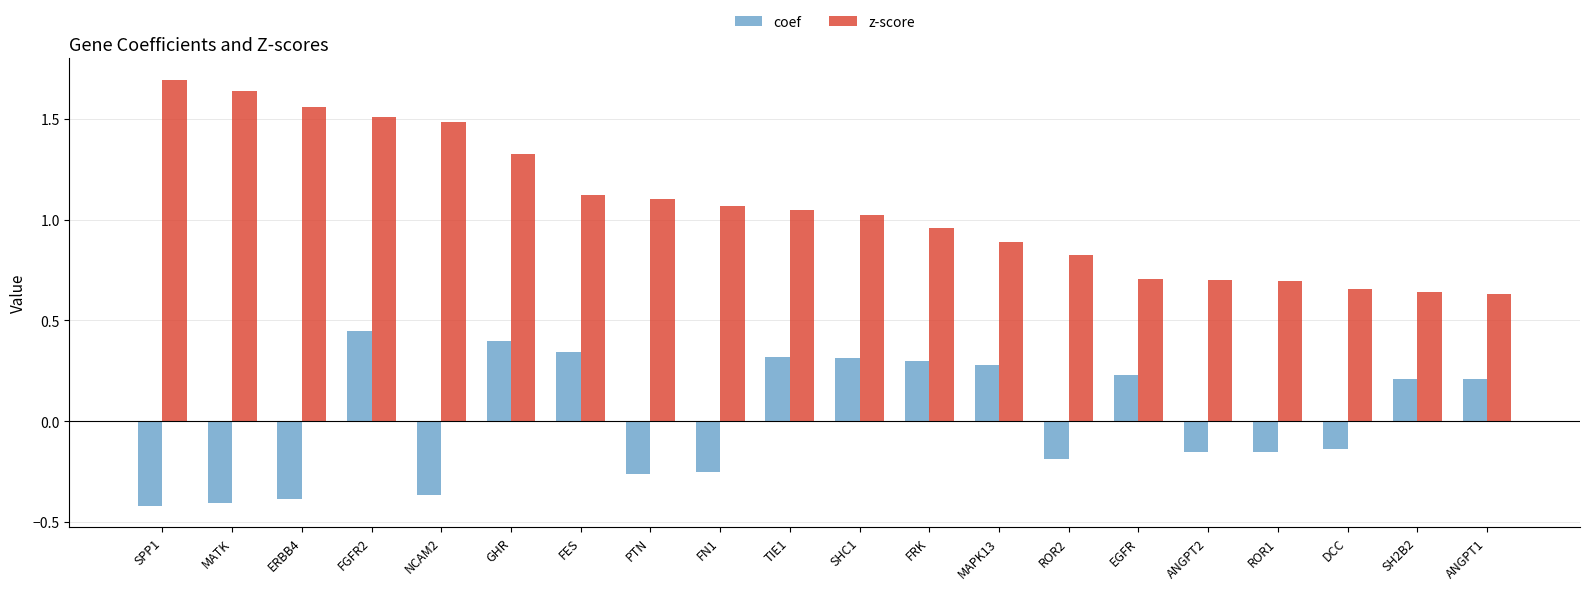

How many negative values does the coef series have?

10